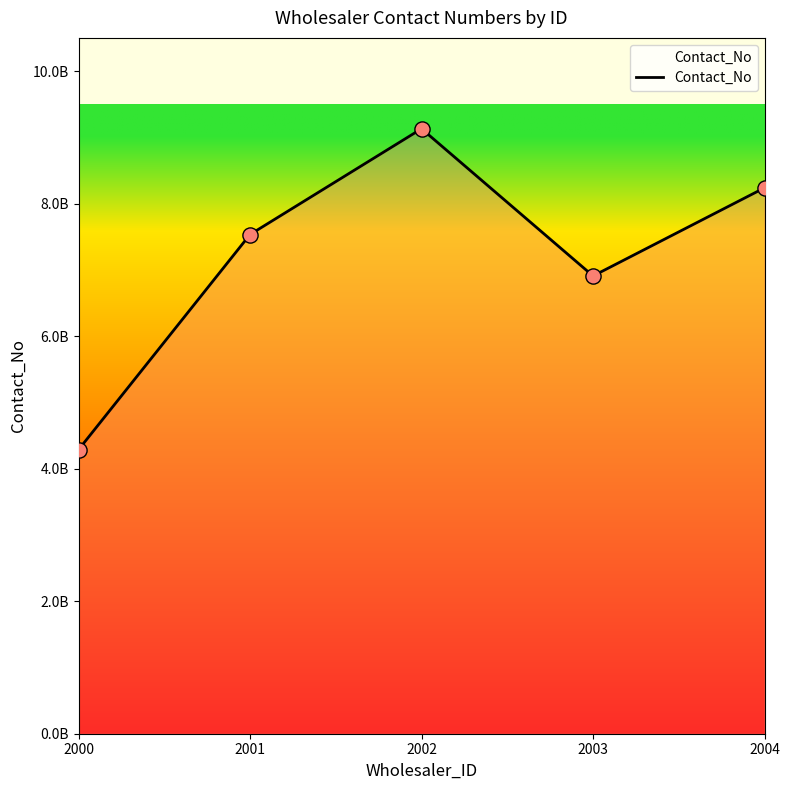

What is the change in value from 2001 to 2004?

+704779947